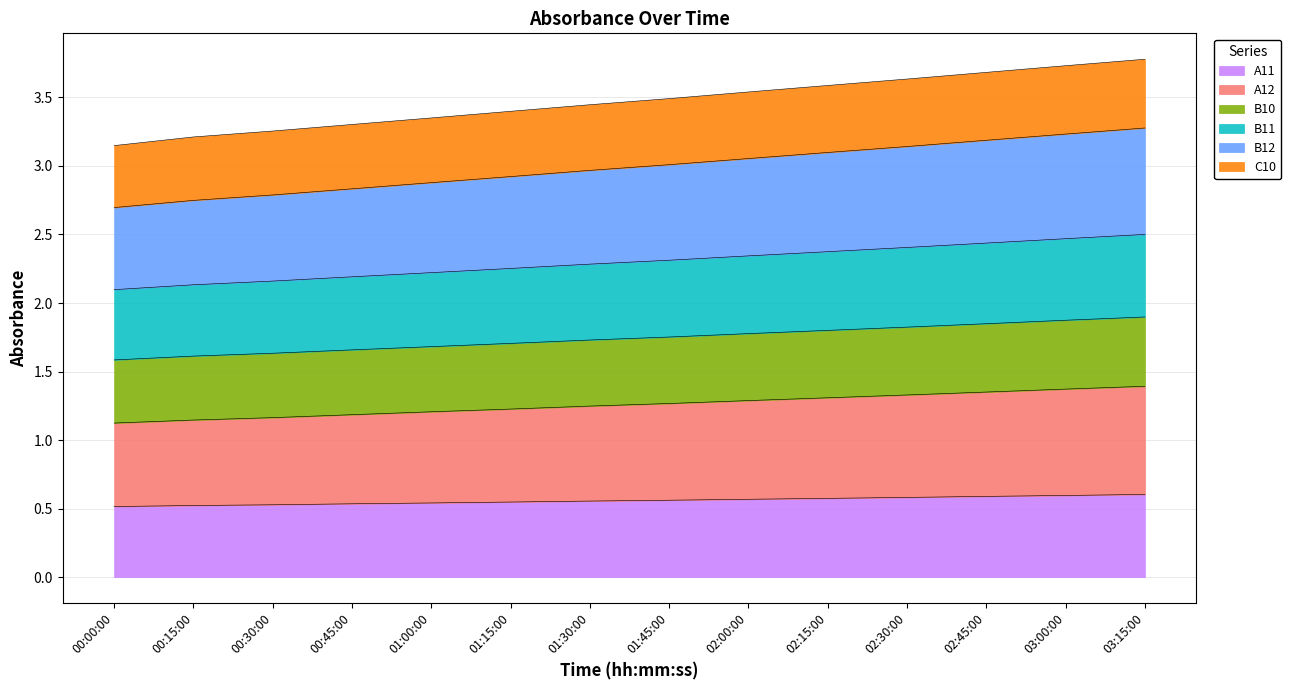

Does the chart have visible grid lines?

Yes